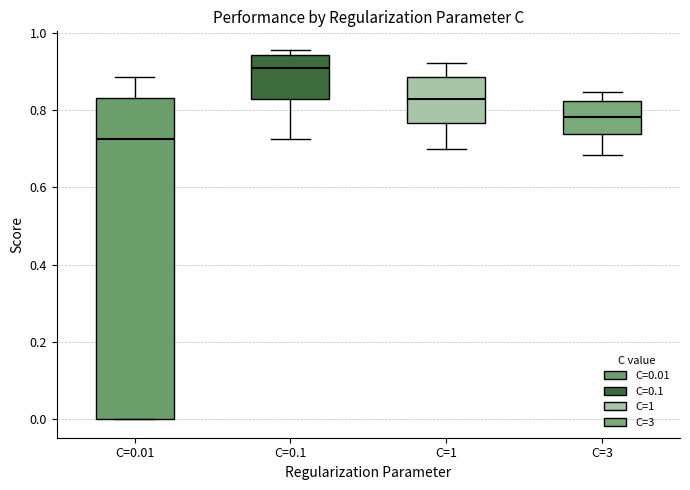

Reading left to right, read every box against the y-axis: the position of its median line, the range the box covers, and the ends of its whiskers. The values are not printed on the chart, so give them approximately, as read against the axis.

C=0.01: median 0.72, box 0.00 to 0.84, whiskers 0.00 to 0.88
C=0.1: median 0.92, box 0.82 to 0.94, whiskers 0.72 to 0.96
C=1: median 0.82, box 0.76 to 0.88, whiskers 0.70 to 0.92
C=3: median 0.78, box 0.74 to 0.82, whiskers 0.68 to 0.84